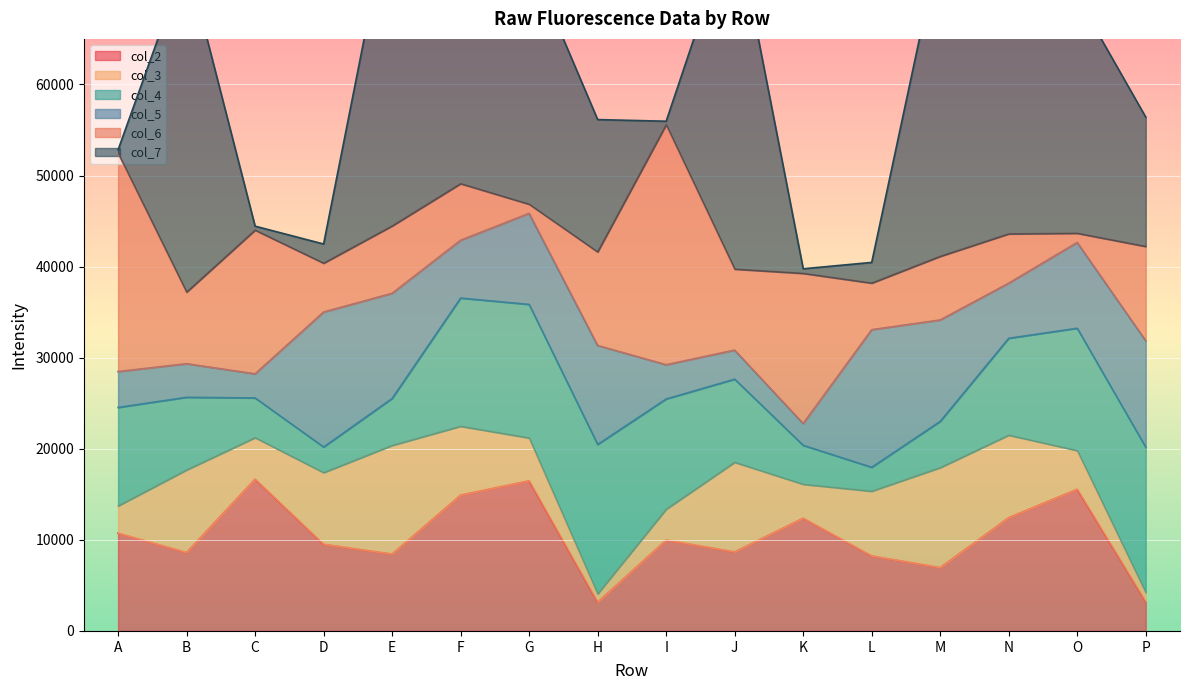

Where is the first local minimum for col_2?

B